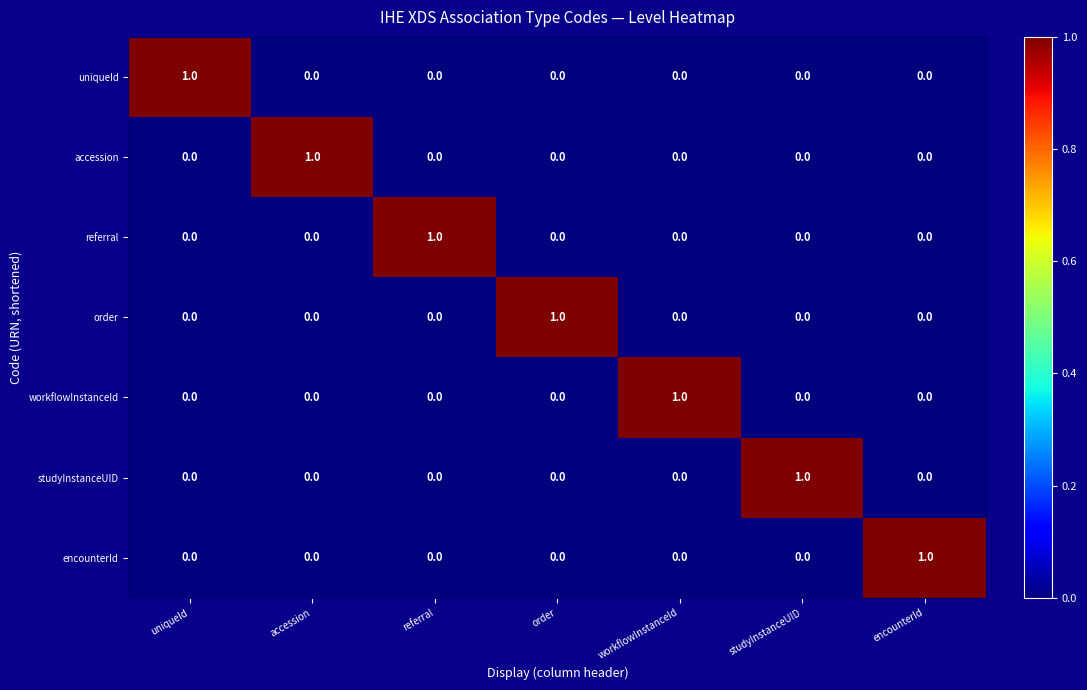

Which category has the highest value in the studyInstanceUID series?

studyInstanceUID